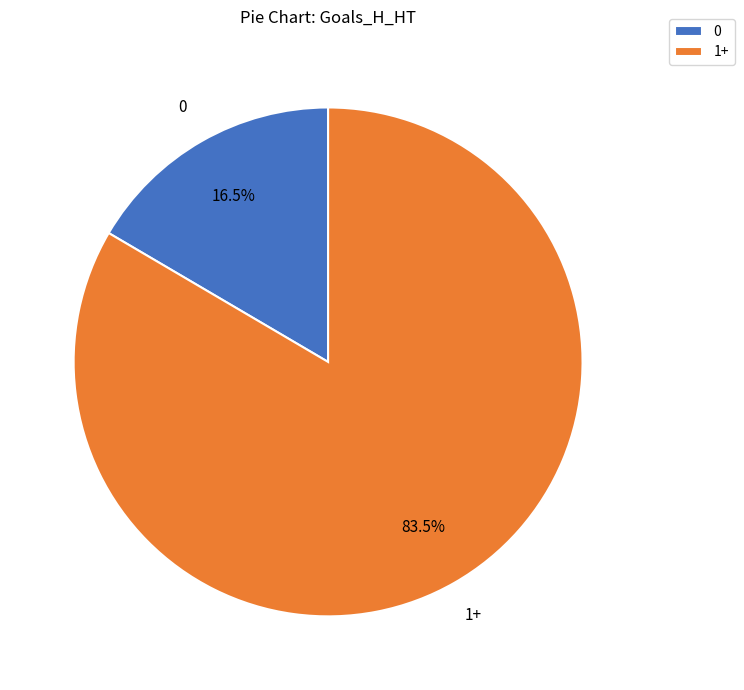

Combined, do 1+ and 0 account for over 50%?

Yes